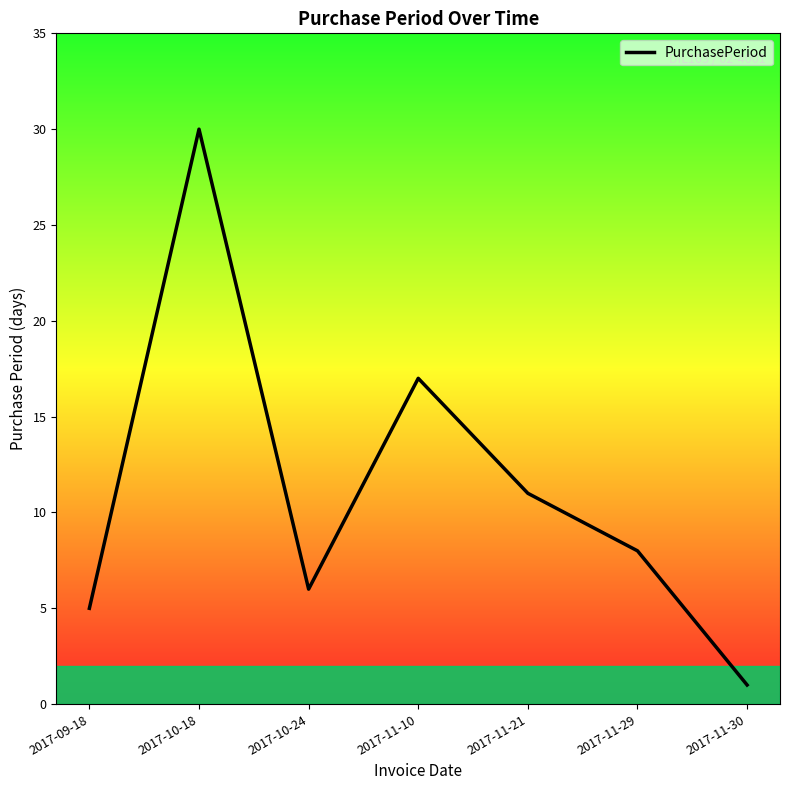

At which category does the data reach its first local peak?

2017-10-18